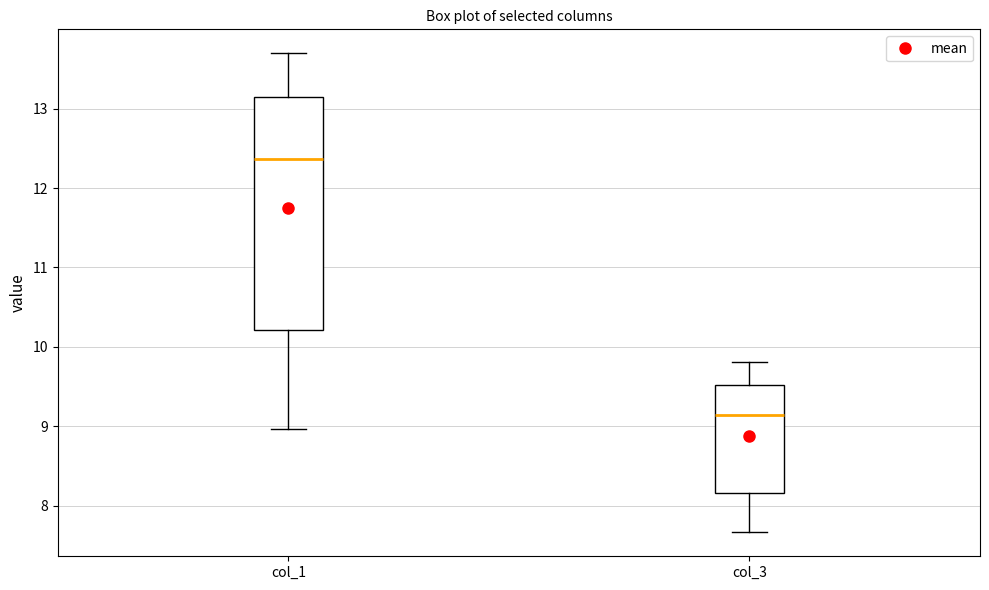

Which box is the tallest, from its lower edge to its upper edge?

col_1